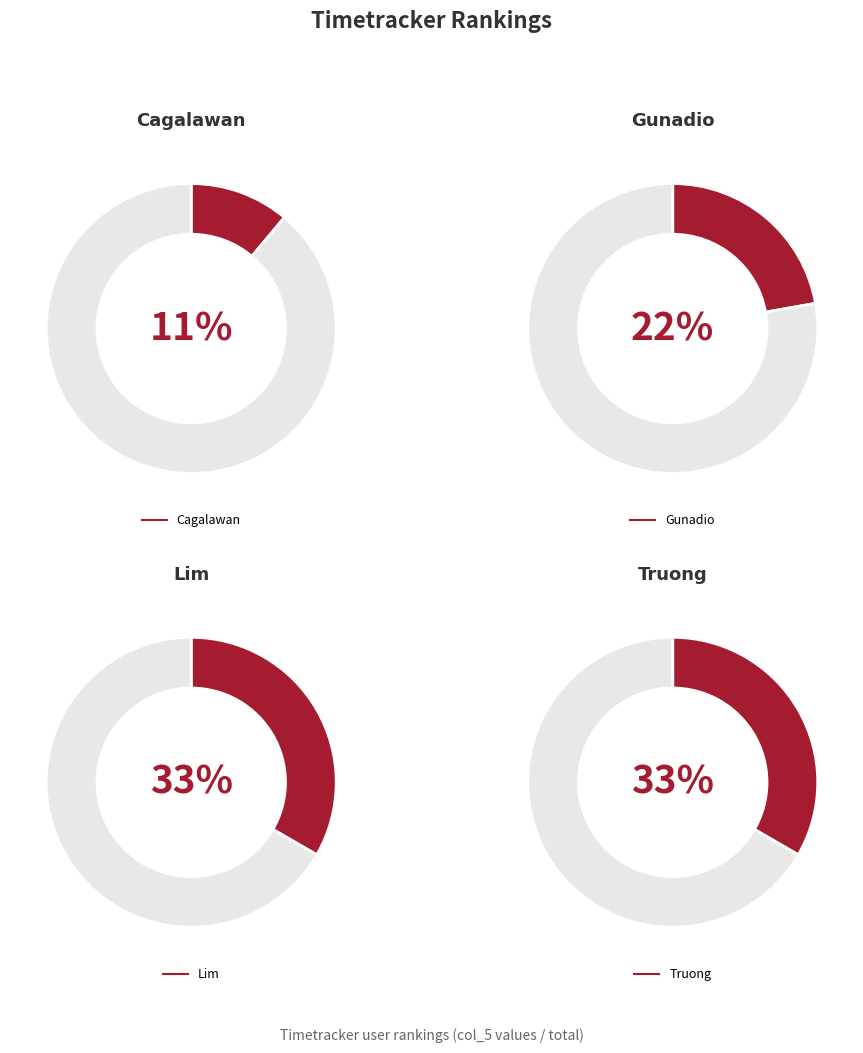

Count the number of slices in the pie.

4